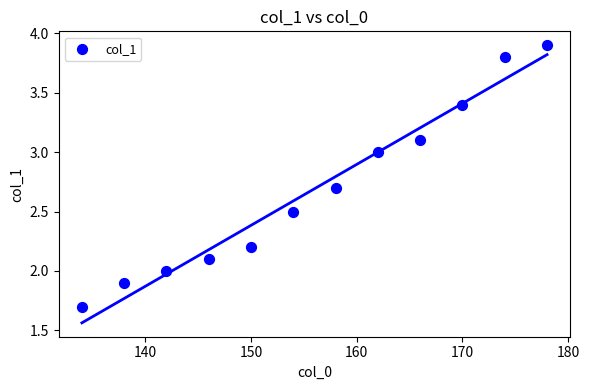

What is the average Y value?

2.7